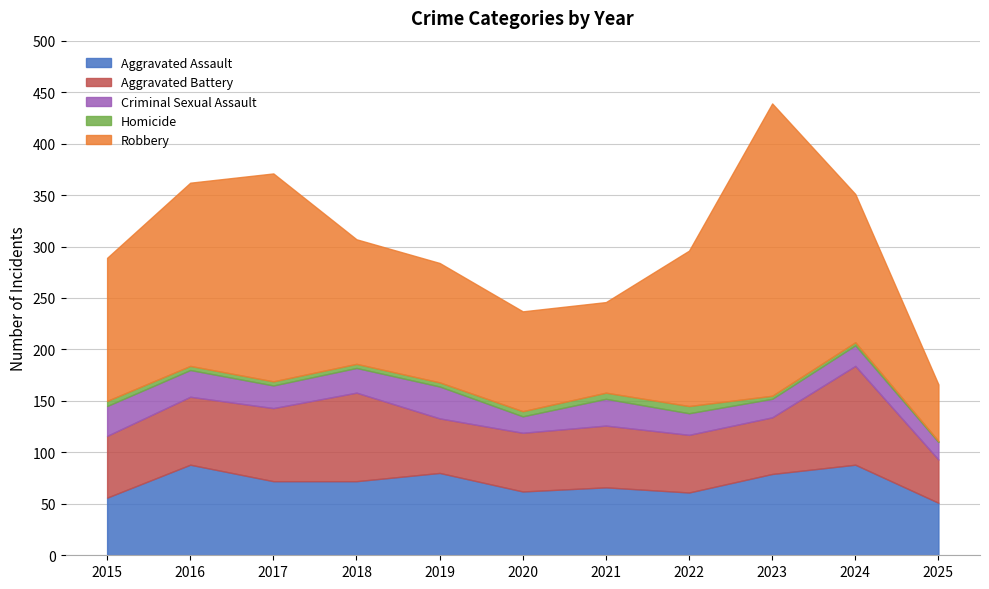

The Aggravated Battery series shows 59 at 2024. True or false?

False